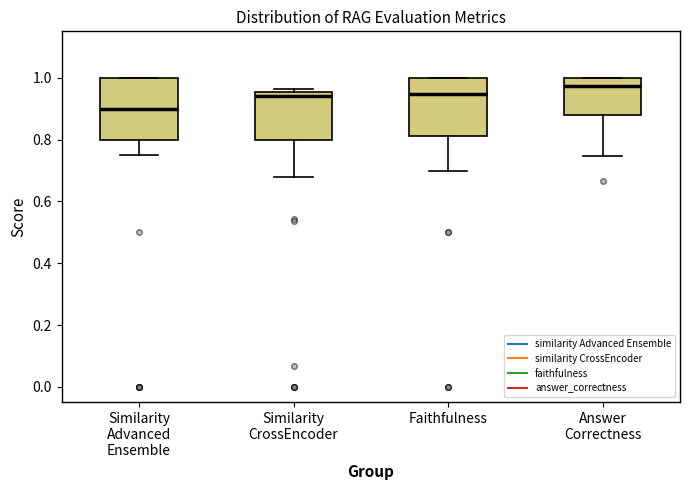

Reading left to right, read every box against the y-axis: the position of its median line, the range the box covers, and the ends of its whiskers. The values are not printed on the chart, so give them approximately, as read against the axis.

Similarity Advanced Ensemble: median 0.90, box 0.80 to 1.00, whiskers 0.76 to 1.00
Similarity CrossEncoder: median 0.94, box 0.80 to 0.96, whiskers 0.68 to 0.96 (just above the box's upper edge)
Faithfulness: median 0.94, box 0.80 to 1.00, whiskers 0.70 to 1.00
Answer Correctness: median 0.98, box 0.88 to 1.00, whiskers 0.74 to 1.00